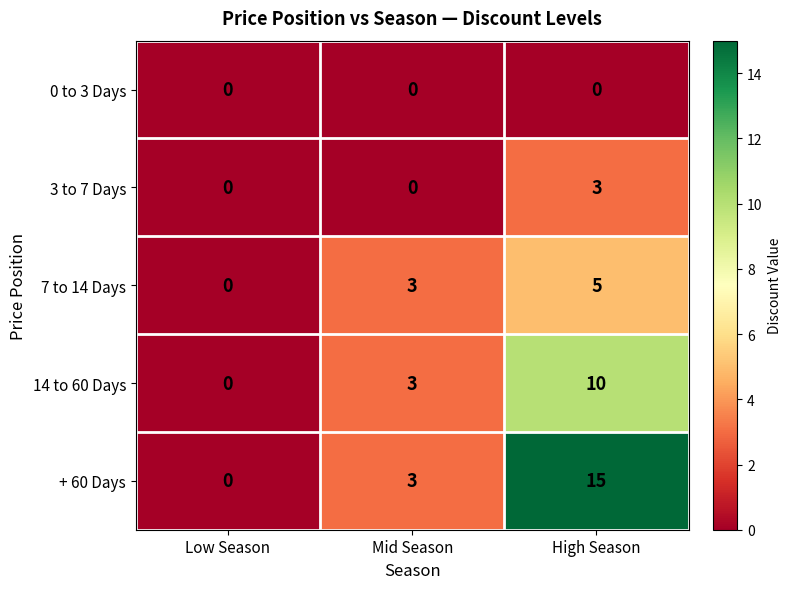

Rank the series at High Season from highest to lowest value.

+ 60 Days, 14 to 60 Days, 7 to 14 Days, 3 to 7 Days, 0 to 3 Days